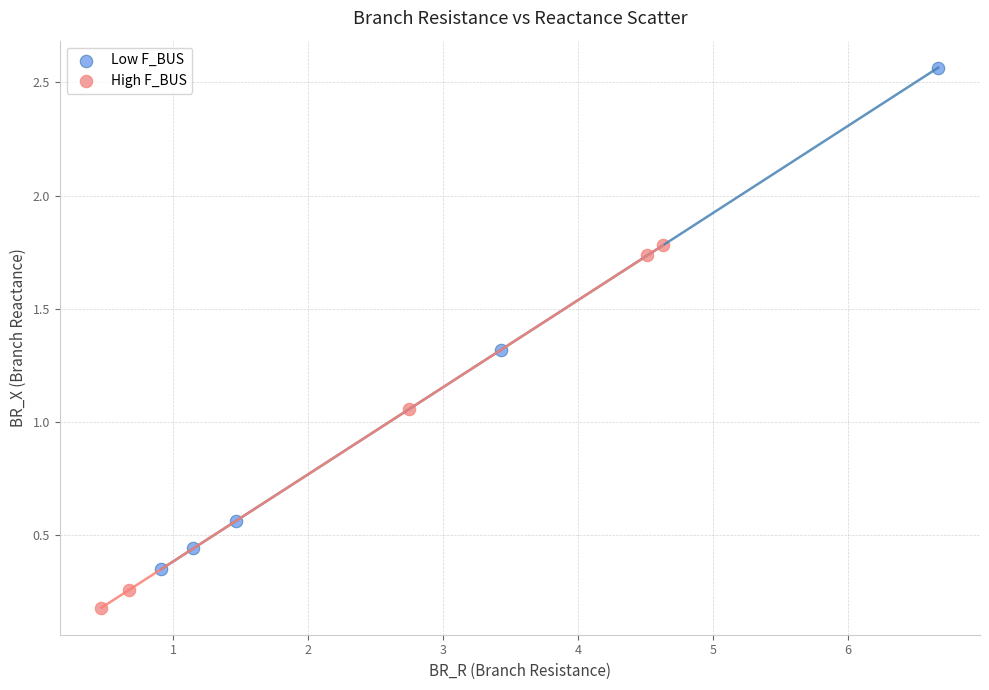

Which series contains the highest Y value?

Low F_BUS